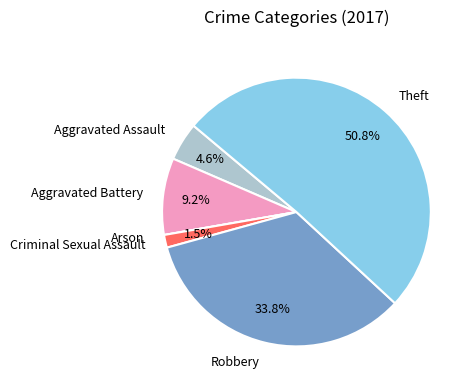

To the nearest percent, what percentage of the pie is Theft?

51%